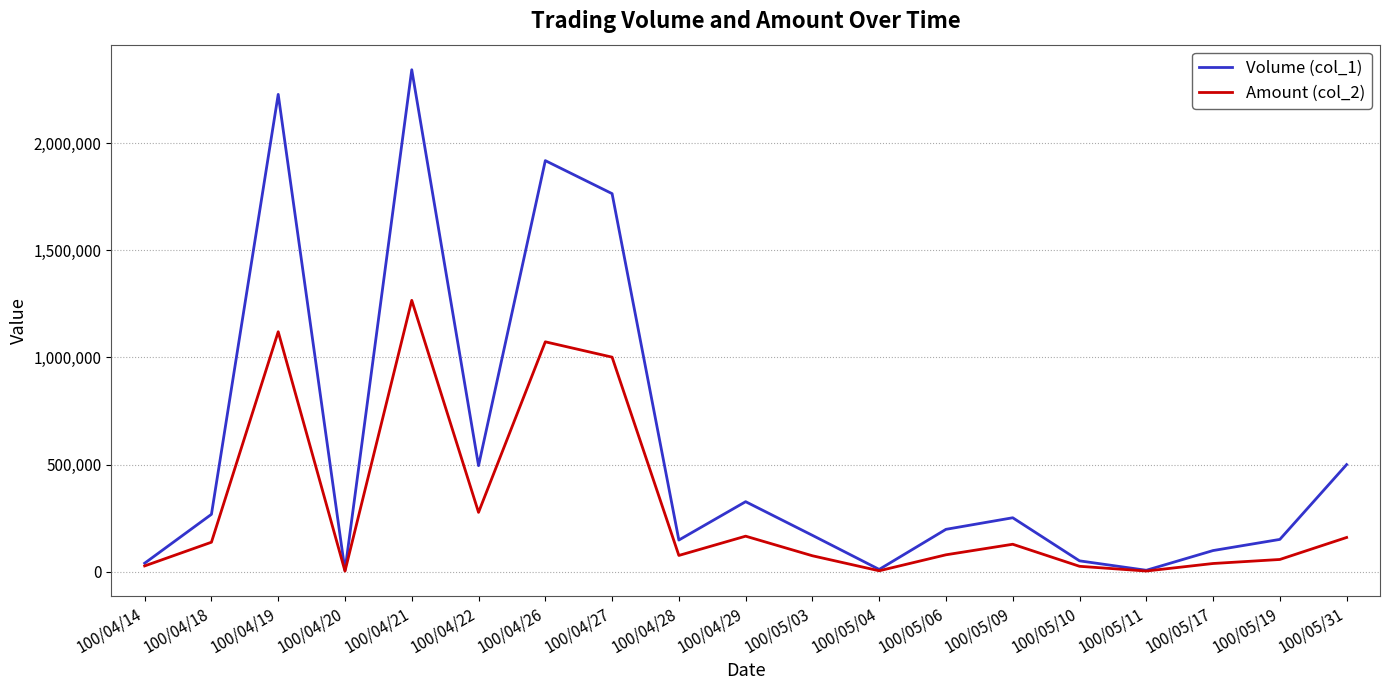

Which series has the largest range (max minus min)?

Volume (col_1)